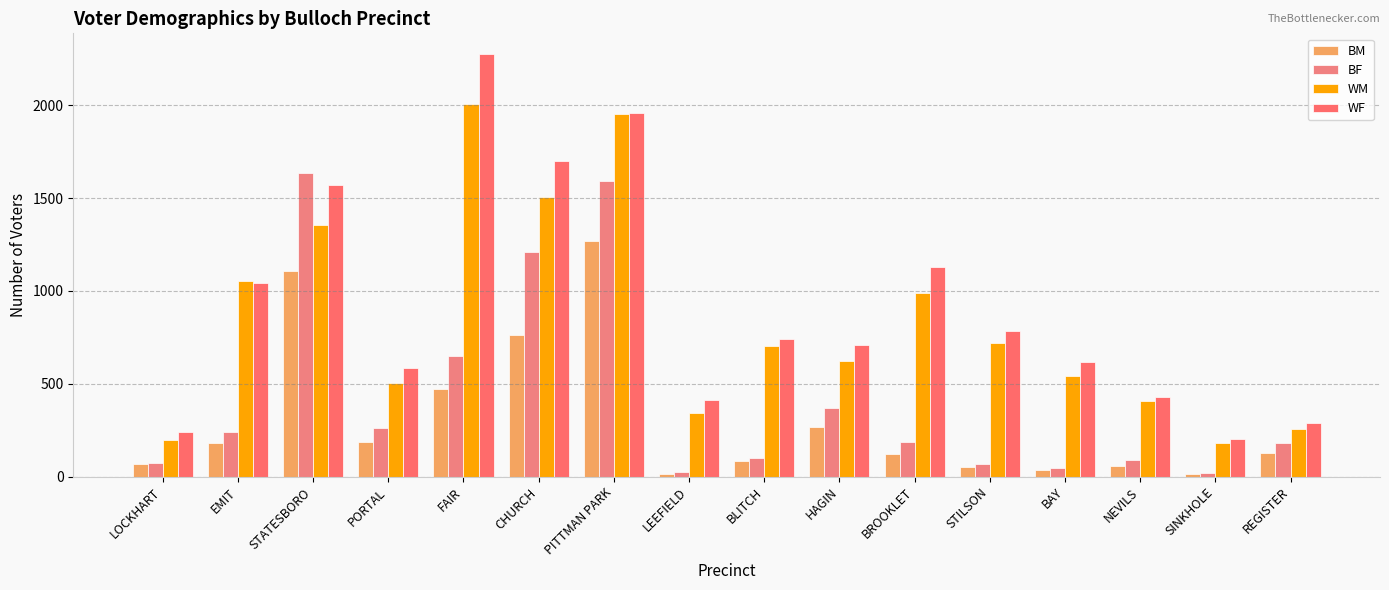

At how many categories does at least one series exceed 685?

9